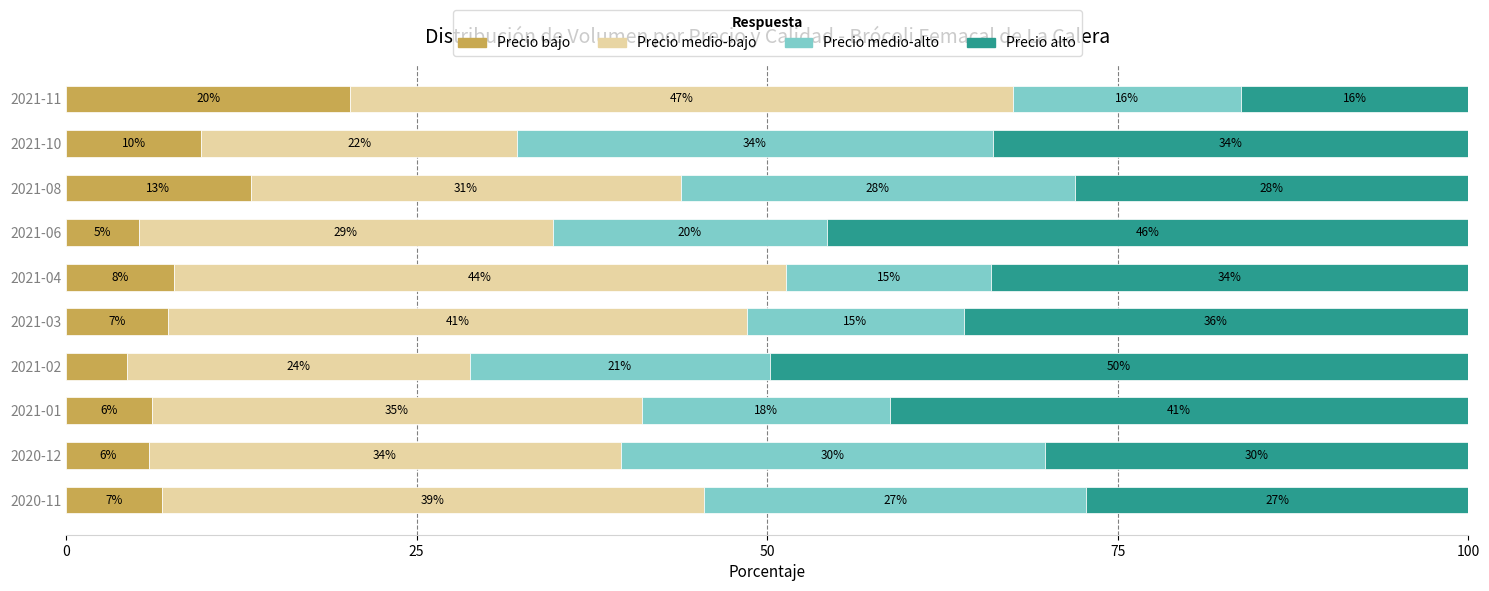

What is the average value of the Precio alto series?

34.3